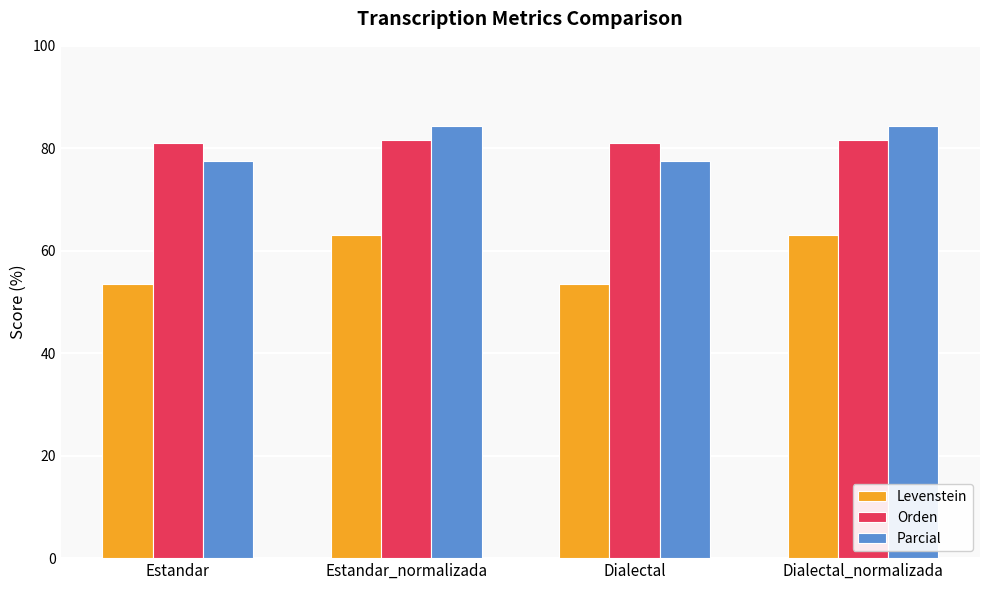

Reading left to right, extract all data points from this chart.

Levenstein: Estandar=53.6	Estandar_normalizada=63.2	Dialectal=53.6	Dialectal_normalizada=63.2
Orden: Estandar=81.1	Estandar_normalizada=81.6	Dialectal=81.1	Dialectal_normalizada=81.6
Parcial: Estandar=77.6	Estandar_normalizada=84.4	Dialectal=77.6	Dialectal_normalizada=84.4